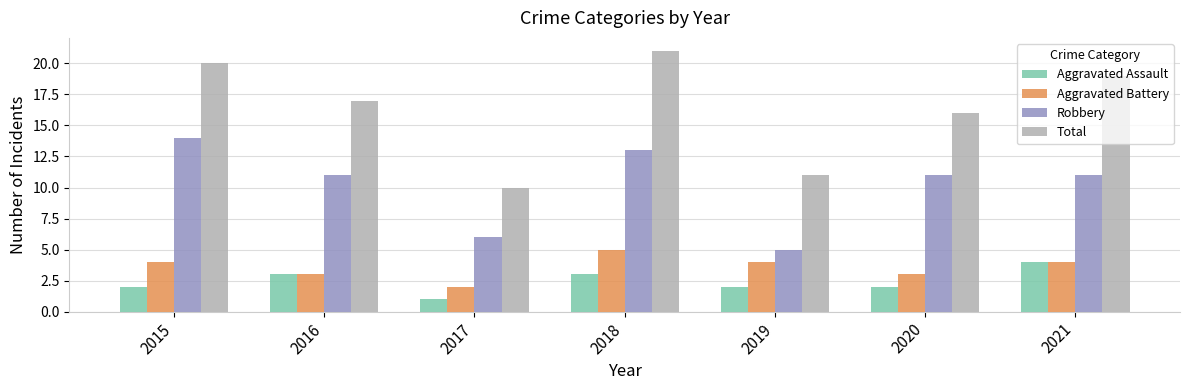

Reading left to right, what are all the values shown in this chart?

Aggravated Assault: 2	3	1	3	2	2	4
Aggravated Battery: 4	3	2	5	4	3	4
Robbery: 14	11	6	13	5	11	11
Total: 20	17	10	21	11	16	19